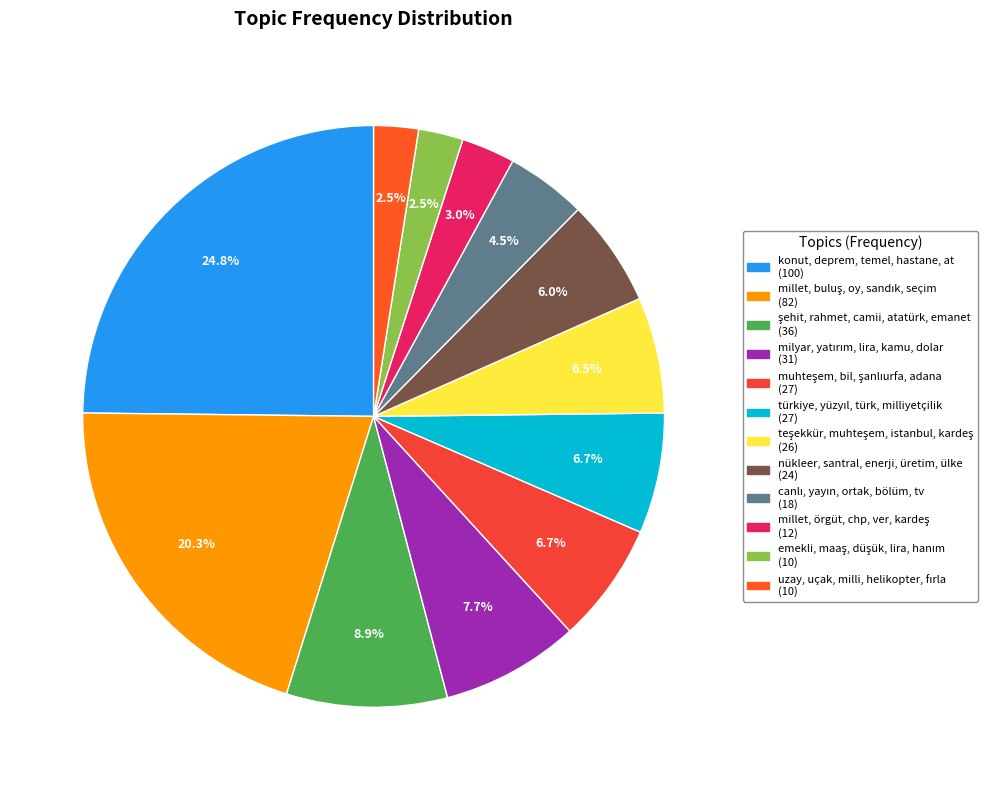

Between türkiye, yüzyıl, türk, milliyetçilik and millet, buluş, oy, sandık, seçim, which is larger?

millet, buluş, oy, sandık, seçim